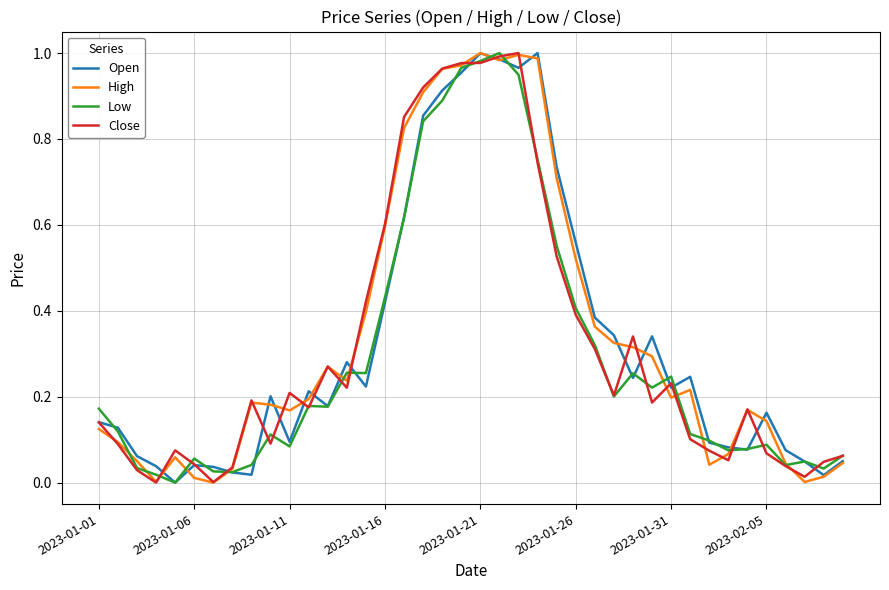

In Close, how many points are higher than both neighbors (excluding endpoints)?

8